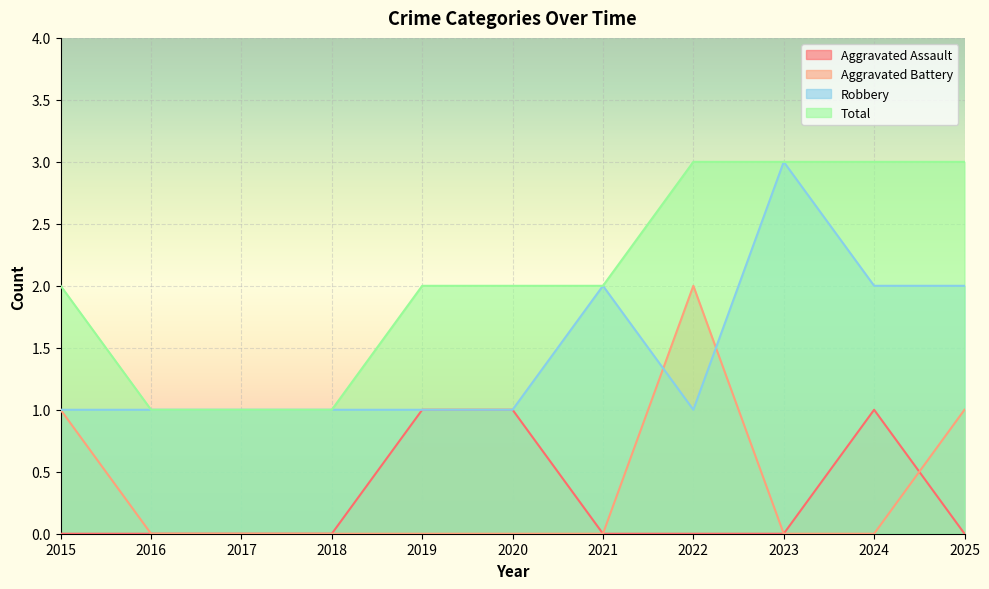

How many distinct data groups are displayed?

4